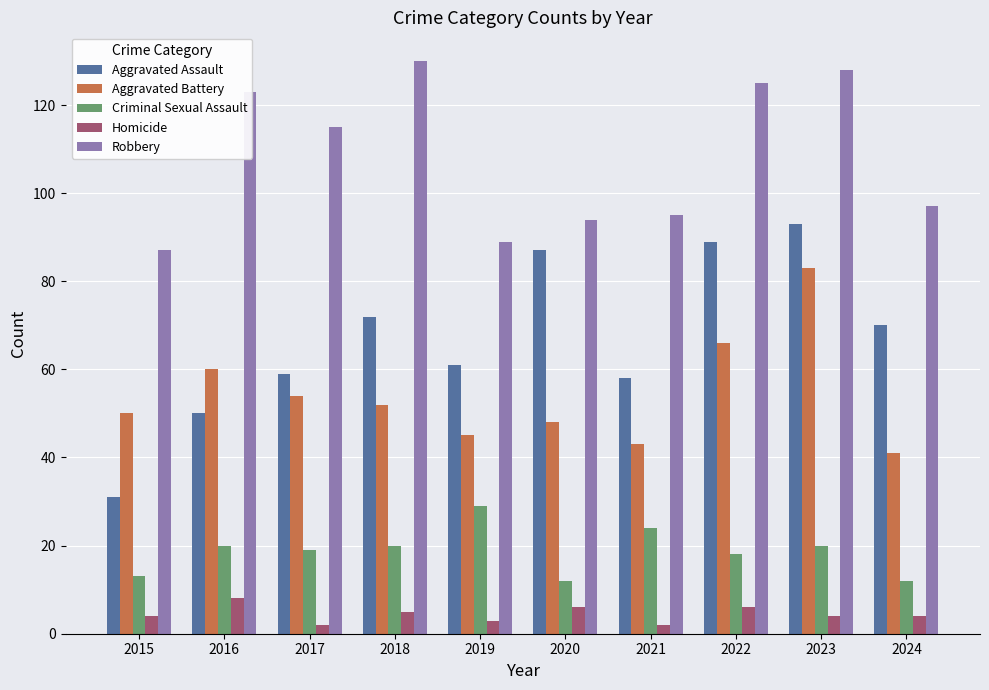

Reading left to right, what are all the values shown in this chart?

Aggravated Assault: 2015=31	2016=50	2017=59	2018=72	2019=61	2020=87	2021=58	2022=89	2023=93	2024=70
Aggravated Battery: 2015=50	2016=60	2017=54	2018=52	2019=45	2020=48	2021=43	2022=66	2023=83	2024=41
Criminal Sexual Assault: 2015=13	2016=20	2017=19	2018=20	2019=29	2020=12	2021=24	2022=18	2023=20	2024=12
Homicide: 2015=4	2016=8	2017=2	2018=5	2019=3	2020=6	2021=2	2022=6	2023=4	2024=4
Robbery: 2015=87	2016=123	2017=115	2018=130	2019=89	2020=94	2021=95	2022=125	2023=128	2024=97